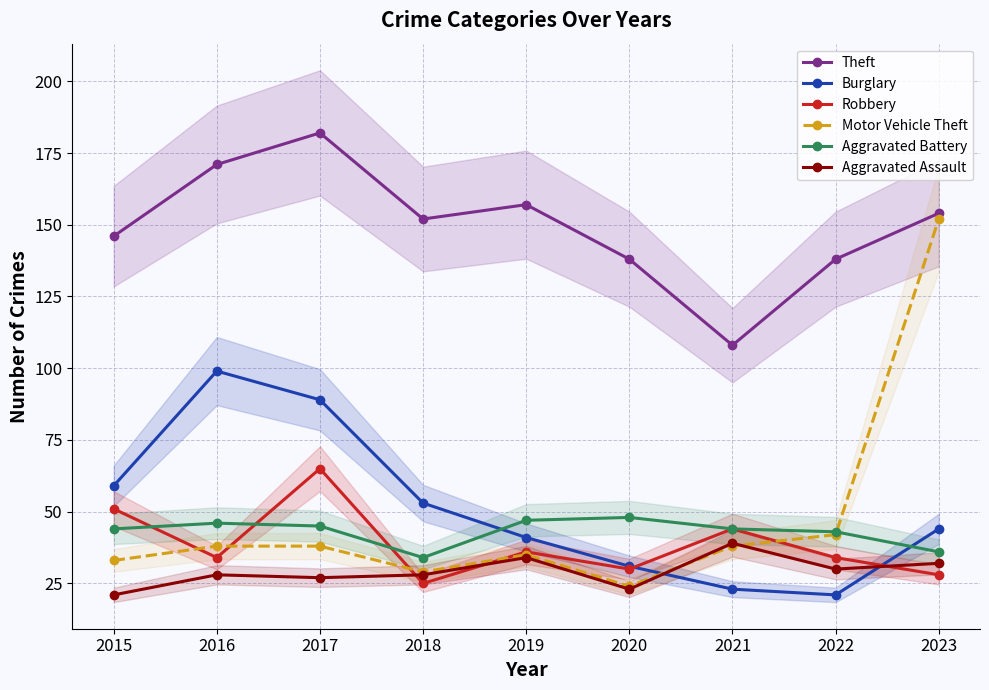

What is the difference between the Aggravated Battery values at 2022 and 2016?

3